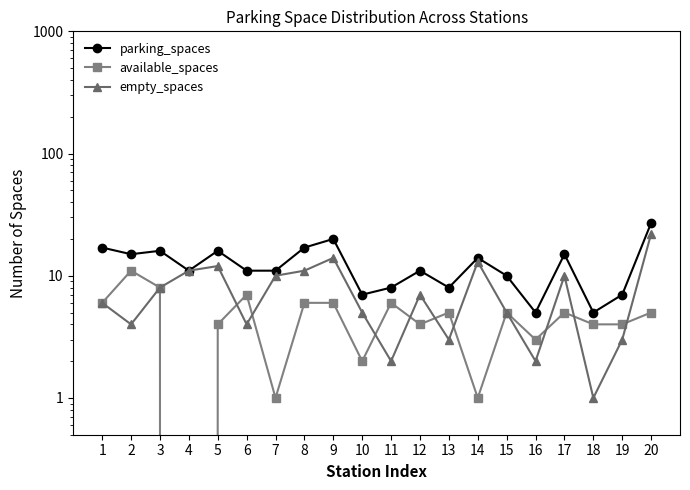

What is the spread (max minus min) of values at 5?

12